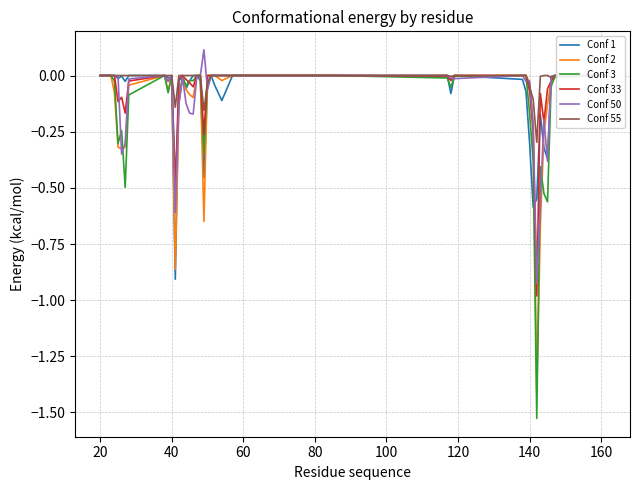

Reading left to right, transcribe all the data shown in this chart.

Conf 1: 0.0	0.0	0.0	0.0	-0.0	-0.0	-0.0	0.0	0.0	-0.0	-0.0	-0.9	-0.0	0.0	-0.1	-0.0	0.0	0.0	-0.0	-0.5	-0.0	0.0	-0.0	-0.1	0.0	0.0	0.0	-0.1	0.0	-0.0	-0.1	-0.3	-0.6	-0.5	-0.2	-0.3	-0.4	-0.0	0.0	-0.0
Conf 2: 0.0	0.0	0.0	-0.1	-0.3	-0.3	-0.3	-0.0	0.0	-0.1	0.0	-0.9	-0.1	-0.0	-0.1	-0.1	-0.1	-0.0	0.0	-0.6	-0.0	0.0	0.0	-0.0	0.0	0.0	0.0	-0.0	0.0	0.0	0.0	-0.0	-0.2	-1.4	-0.7	-0.3	-0.1	-0.0	0.0	0.0
Conf 3: 0.0	0.0	0.0	-0.0	-0.3	-0.2	-0.5	-0.1	0.0	-0.1	0.0	-0.5	-0.1	-0.0	-0.0	-0.0	-0.0	0.0	0.0	-0.3	0.0	0.0	0.0	0.0	0.0	0.0	-0.0	-0.1	-0.0	0.0	0.0	-0.2	-0.4	-1.5	-0.4	-0.5	-0.6	-0.0	-0.0	0.0
Conf 33: 0.0	0.0	0.0	0.0	-0.1	-0.1	-0.2	-0.0	0.0	-0.0	0.0	-0.5	-0.0	0.0	-0.0	-0.0	-0.1	0.0	0.0	-0.3	0.0	0.0	0.0	0.0	0.0	0.0	-0.0	-0.0	0.0	0.0	0.0	-0.1	-0.3	-1.0	-0.1	-0.2	-0.1	-0.0	0.0	0.0
Conf 50: 0.0	0.0	0.0	0.0	-0.0	-0.3	-0.3	-0.0	0.0	-0.0	0.0	-0.6	-0.1	-0.0	-0.1	-0.2	-0.2	-0.0	0.0	0.1	-0.1	0.0	0.0	0.0	0.0	0.0	0.0	-0.0	-0.0	0.0	-0.0	-0.0	-0.2	-0.9	-0.6	-0.2	-0.4	-0.0	0.0	0.0
Conf 55: 0.0	0.0	0.0	0.0	0.0	0.0	0.0	0.0	0.0	0.0	0.0	-0.1	0.0	0.0	0.0	0.0	0.0	0.0	0.0	-0.2	-0.0	0.0	0.0	0.0	0.0	0.0	0.0	-0.0	0.0	0.0	0.0	-0.1	-0.1	-0.3	-0.0	0.0	0.0	-0.0	0.0	0.0